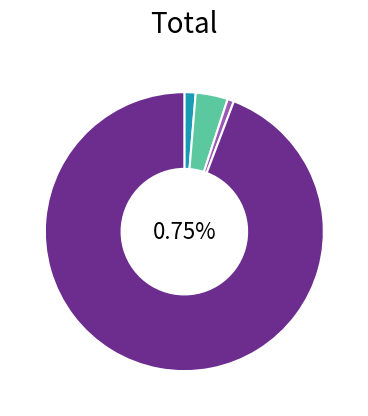

To the nearest percent, what is the average slice percentage?

25%